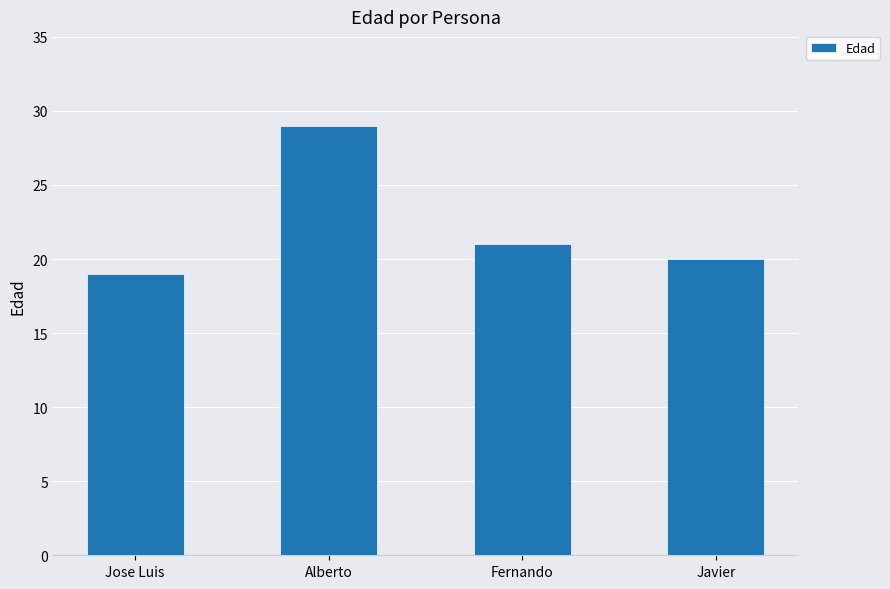

Reading right to left, extract all data points from this chart.

Javier=20	Fernando=21	Alberto=29	Jose Luis=19